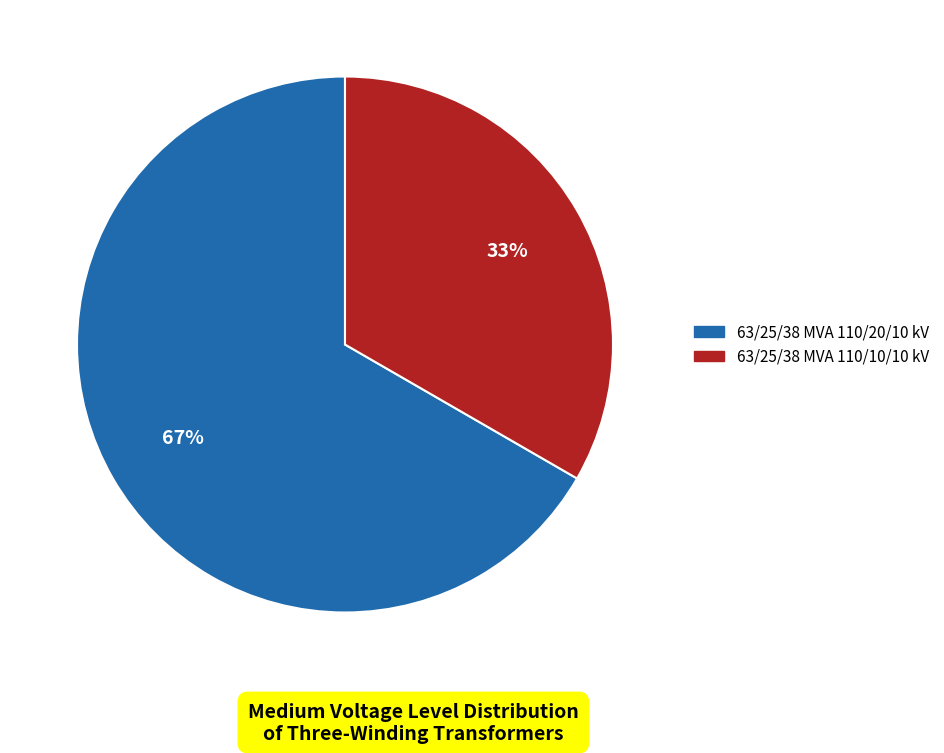

Is there a majority slice in this chart?

Yes